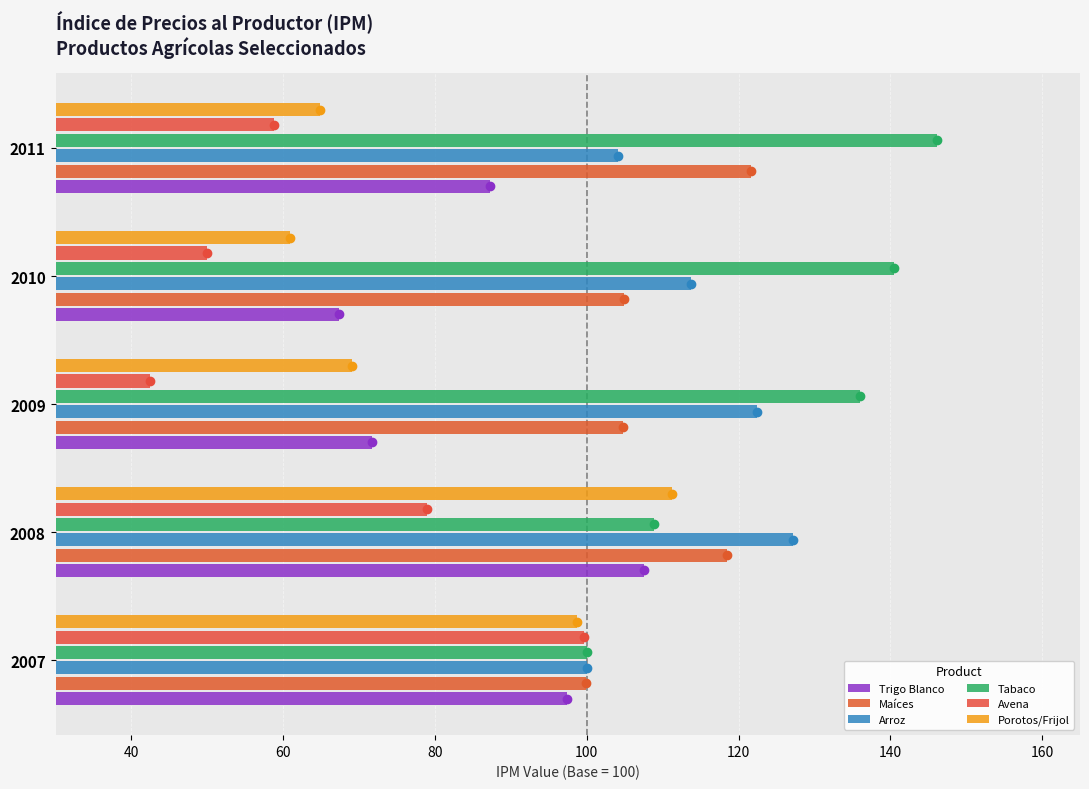

How many categories are shown in the chart?

5